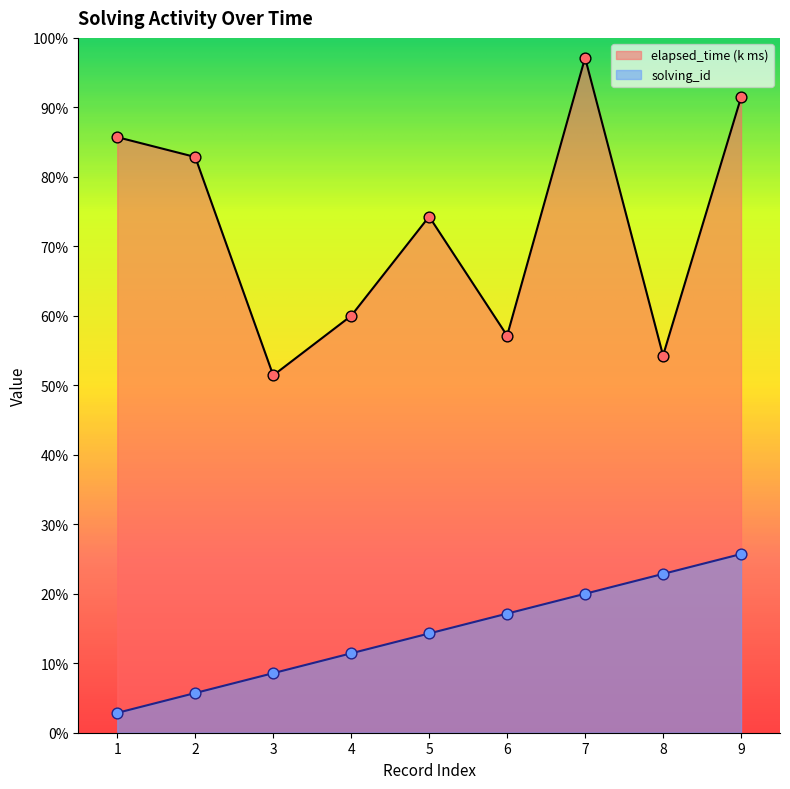

Which series has the largest total across all categories?

elapsed_time (k ms)